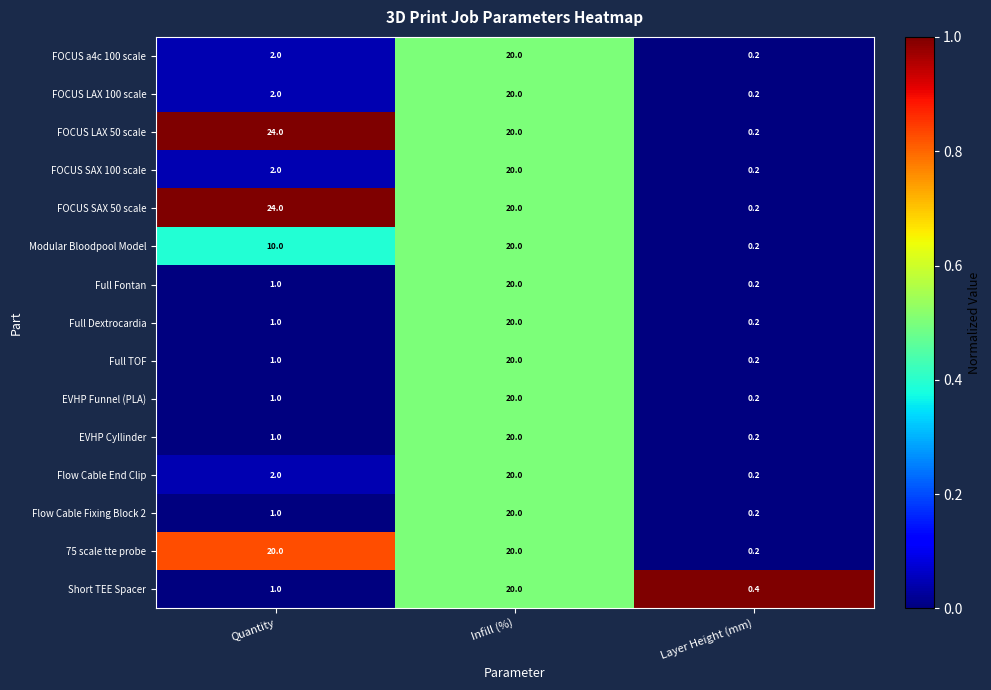

What is the difference between the maximum and minimum values in the EVHP Funnel (PLA) series?

19.8